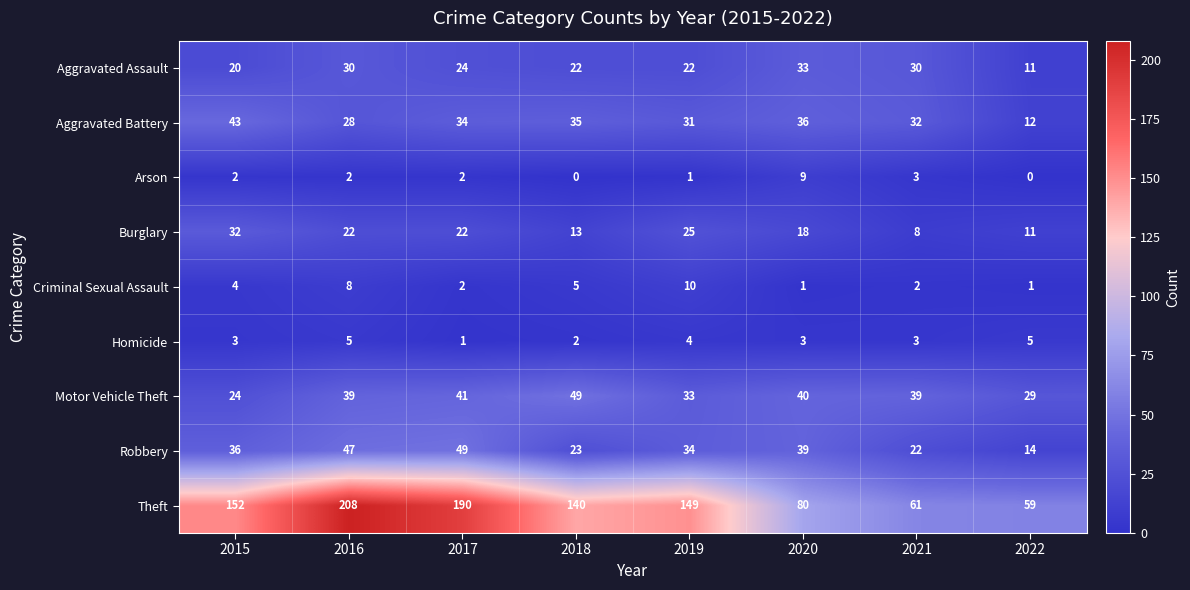

Read the Homicide value at 2019.

4